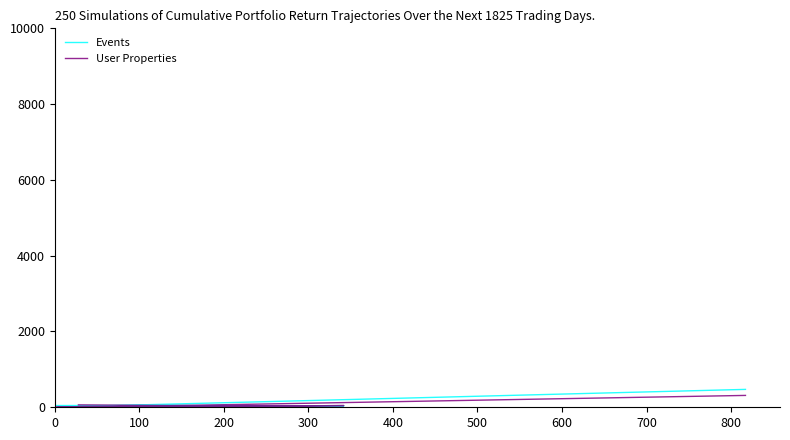

How many lines are shown in the chart?

2